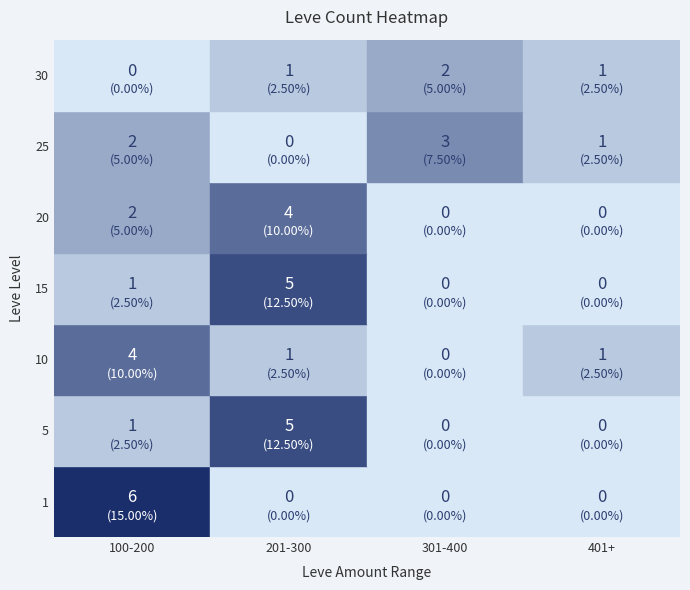

Which has a higher value, 529 or 170?

529